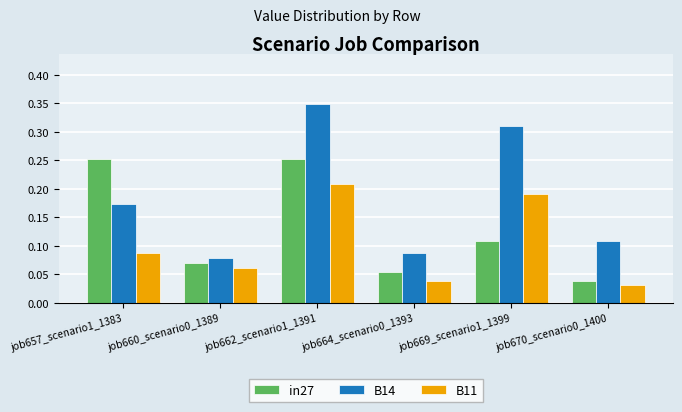

List the series in order of their overall mean, highest first.

B14, in27, B11